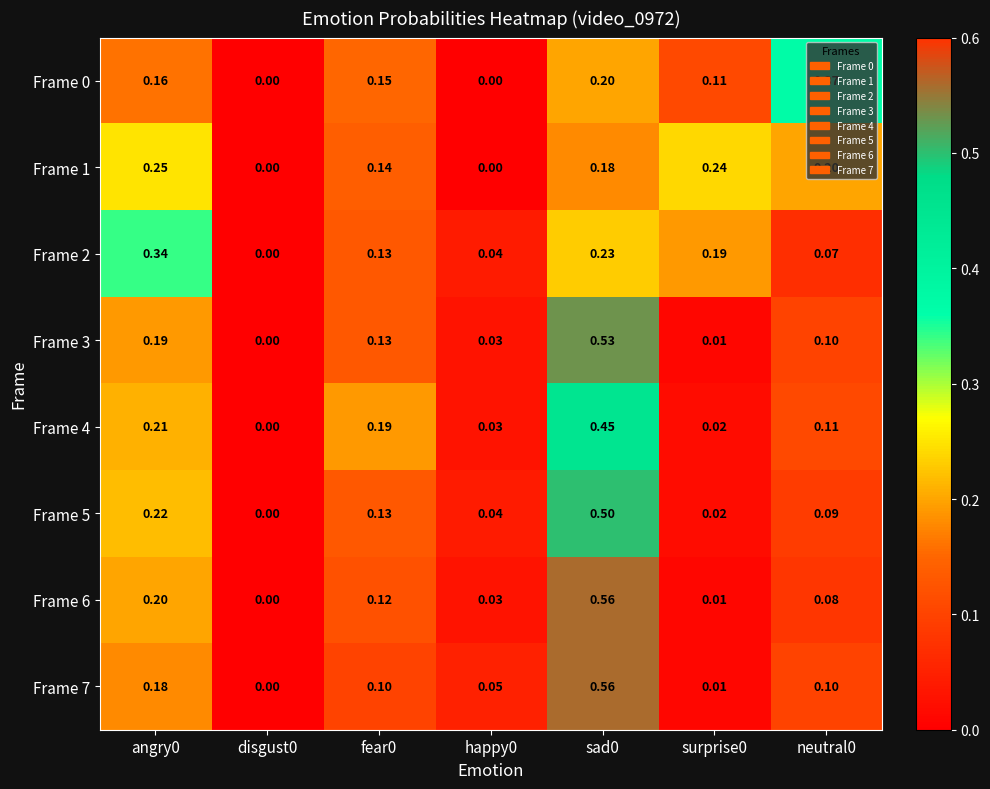

Is the value of Frame 6 at angry0 greater than the value of Frame 3 at neutral0?

Yes